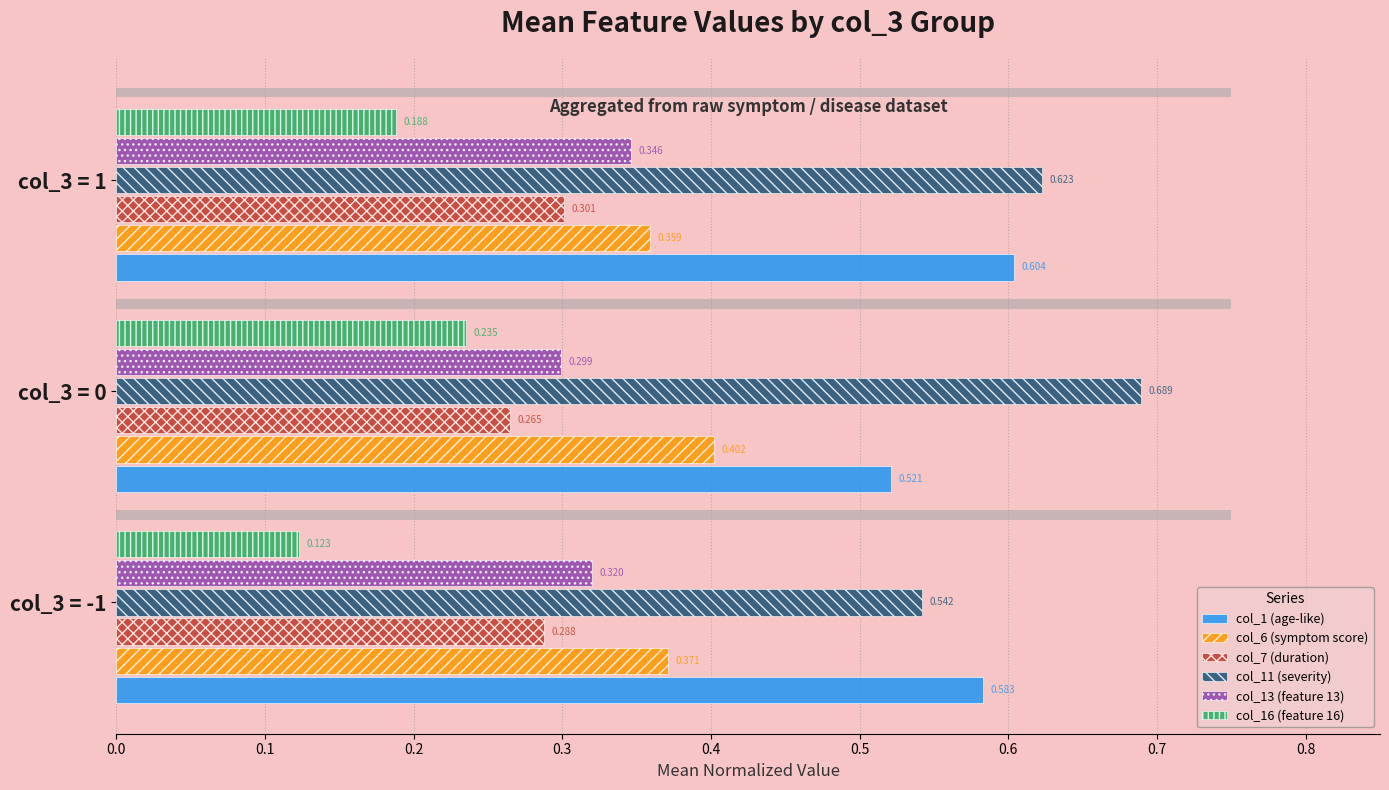

Which series has the largest range (max minus min)?

col_11 (severity)